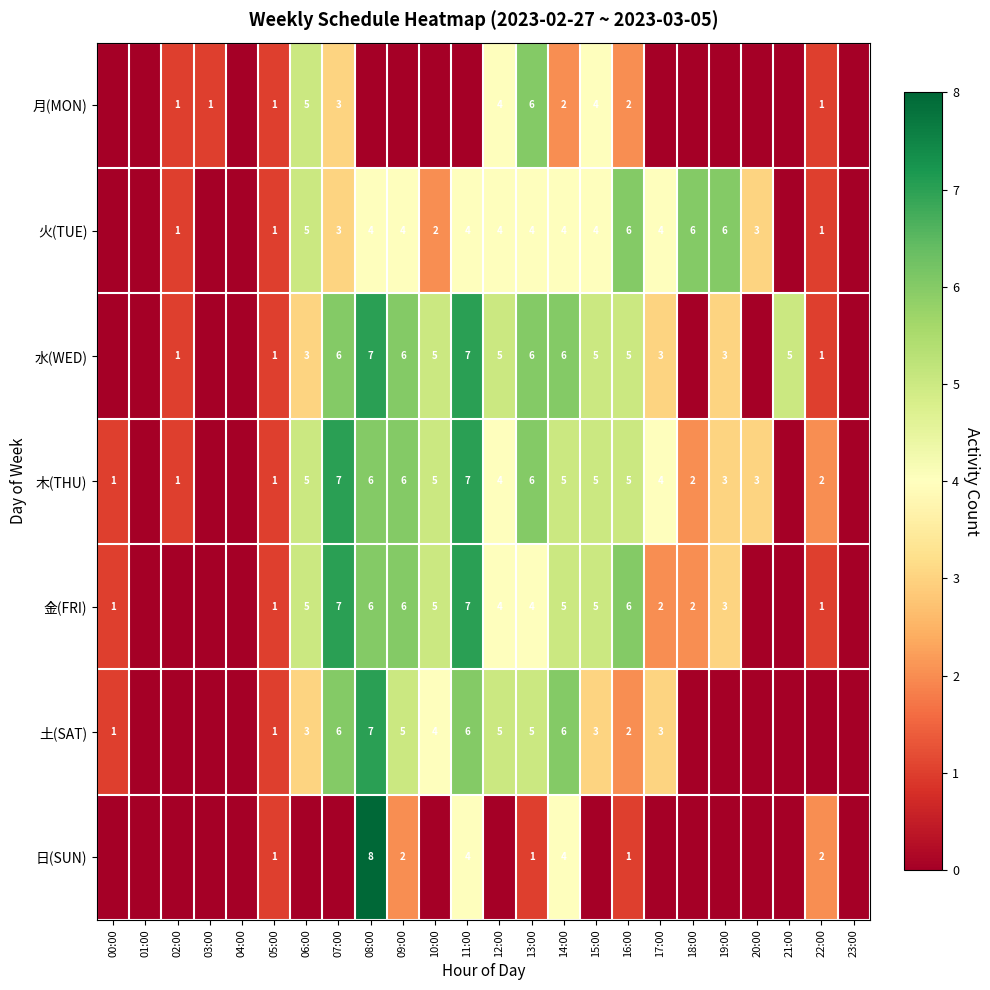

Is it true that 日(SUN) equals 2 at 09:00?

True